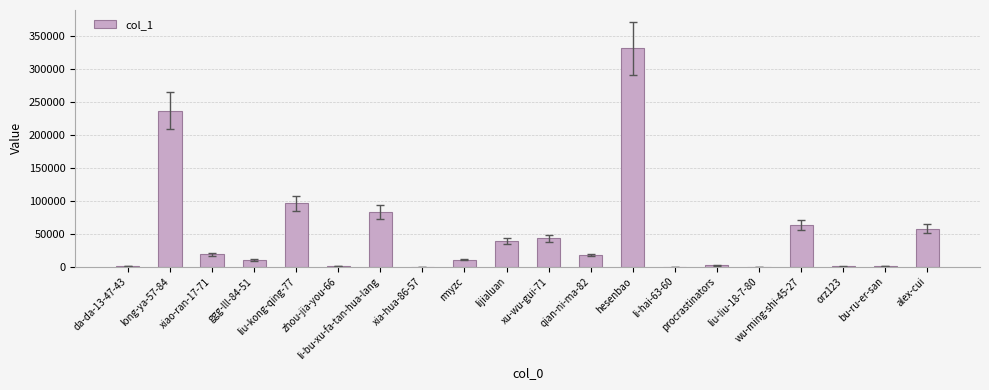

Where does the data first go above 17738?

long-ya-57-84